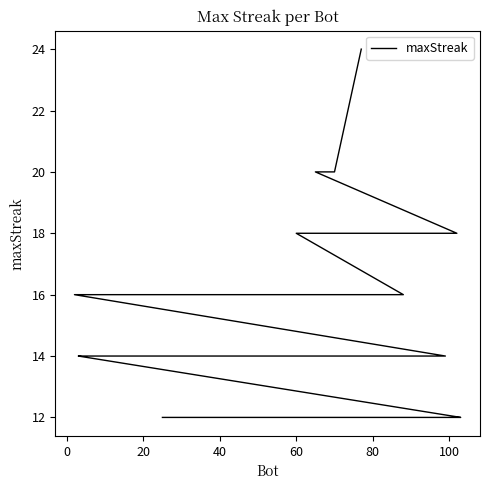

How many categories are shown in the chart?

40